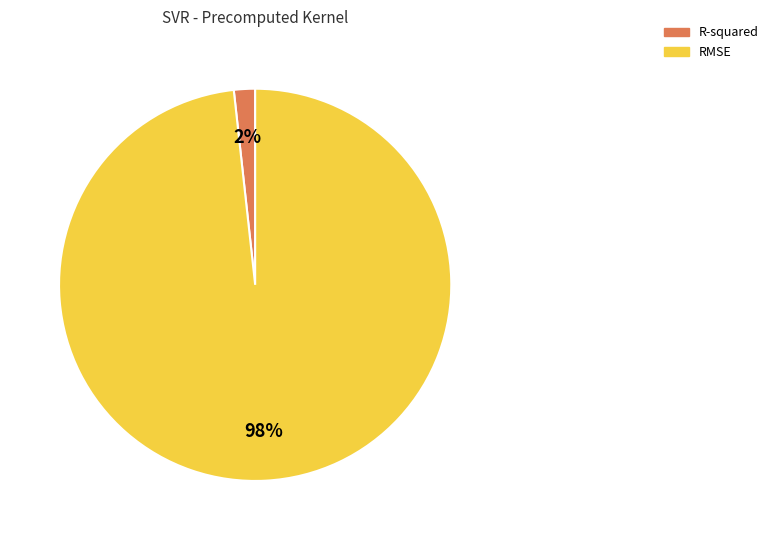

Which category has the biggest portion of the pie?

RMSE